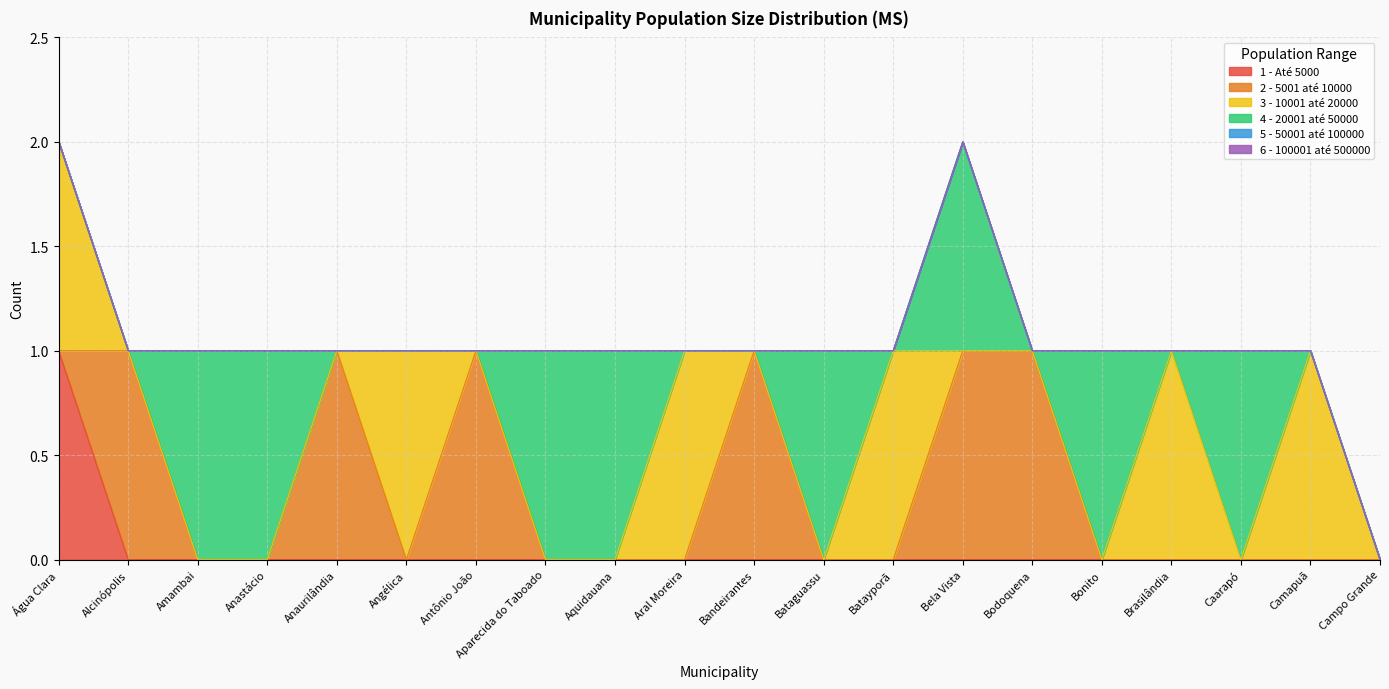

What position from the right is Aral Moreira?

11